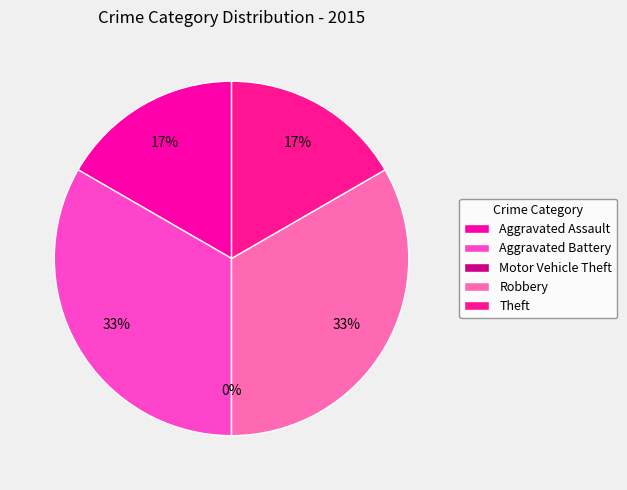

What portion of the pie excludes Aggravated Assault?

83.3%